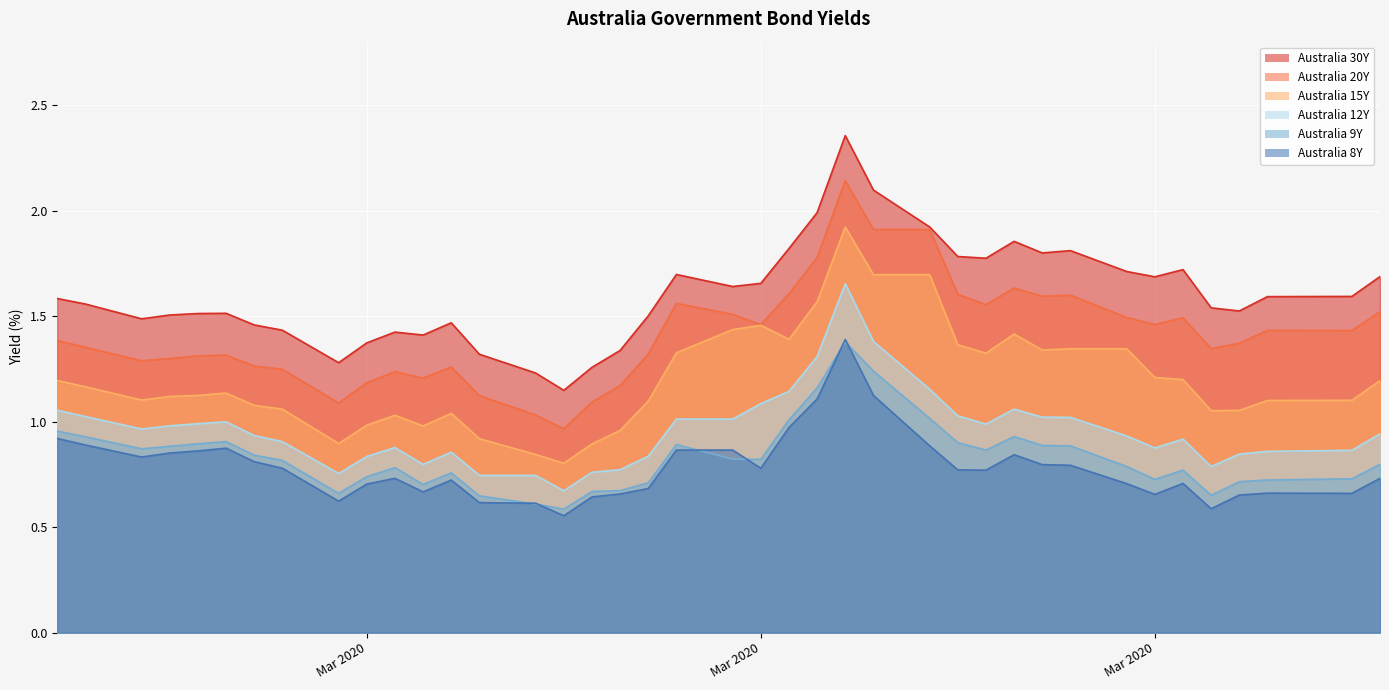

Between 2020-03-05 and 2020-03-04, which is larger?

2020-03-05